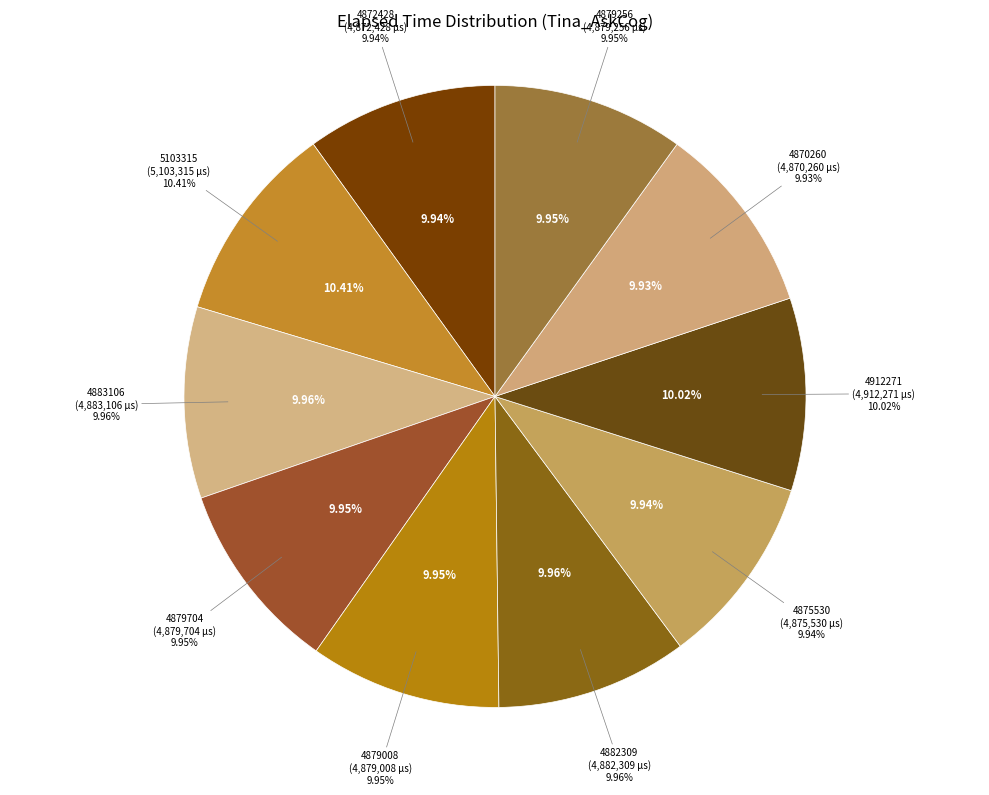

To the nearest percent, what is the combined percentage of 4875530 and 4870260?

20%